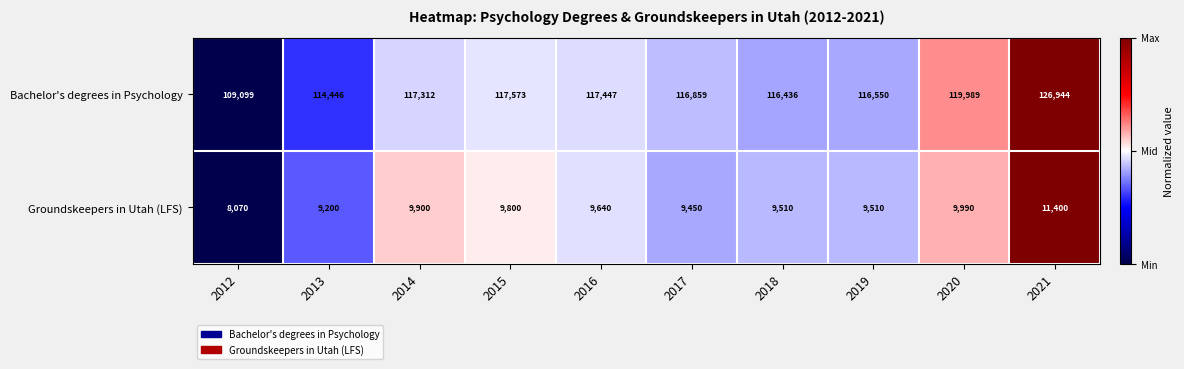

List the series in order of their overall mean, highest first.

Bachelor's degrees in Psychology, Groundskeepers in Utah (LFS)